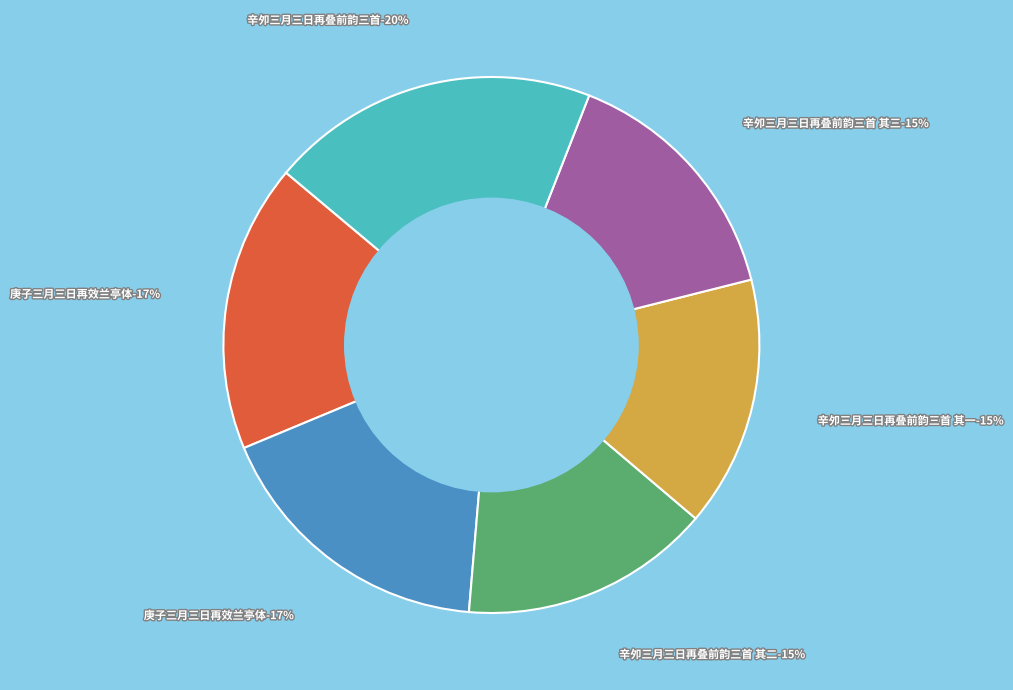

What is the ratio of the value at 庚子三月三日再效兰亭体 to the value at 辛夘三月三日再叠前韵三首 其三?

1.1